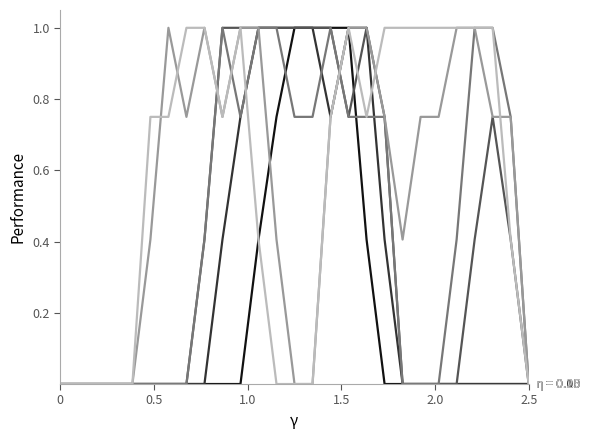

What is the greatest value displayed?

1.0